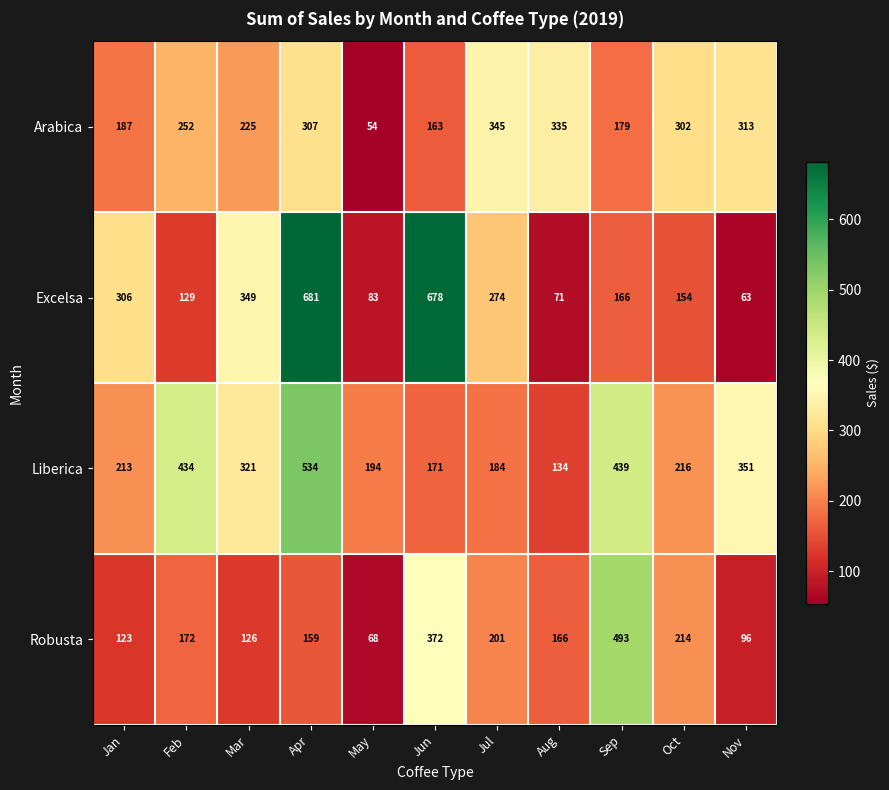

Count the number of data series in this chart.

4